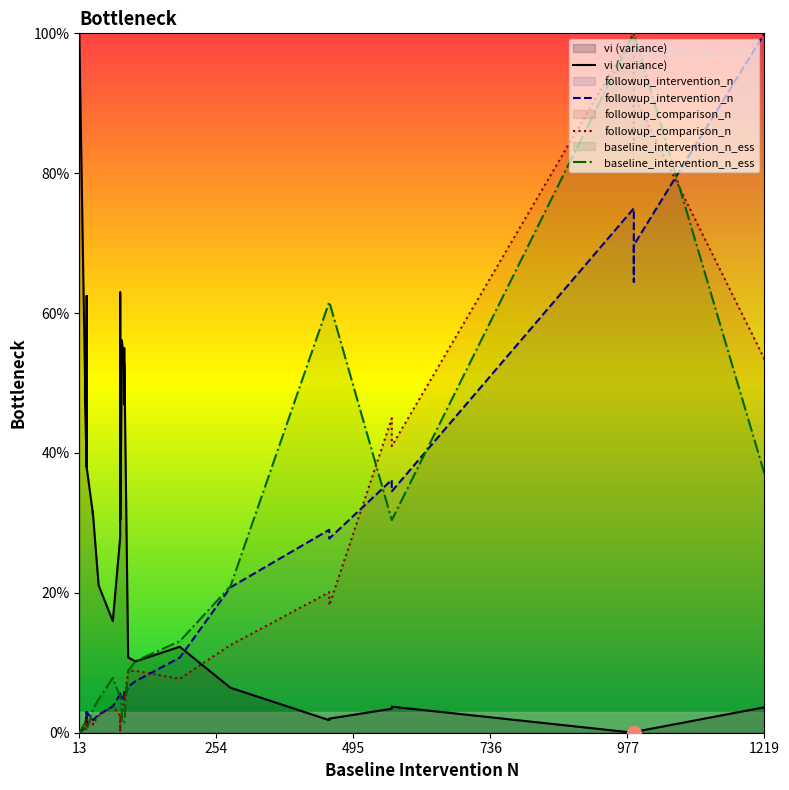

Reading left to right, transcribe all the data shown in this chart.

vi (variance): 100.0	50.9	50.5	47.7	38.0	52.5	62.5	37.9	31.3	31.1	31.5	31.4	21.1	16.0	28.0	52.8	63.0	48.8	55.8	30.4	52.7	56.1	52.4	47.0	55.0	10.8	10.2	12.3	12.3	6.4	6.4	1.8	2.0	3.4	3.7	0.0	0.2	0.1	3.6	3.6
followup_intervention_n: 0.0	0.7	0.7	0.7	3.0	1.9	1.3	3.0	1.8	1.8	1.8	1.8	2.6	3.8	5.6	5.6	5.1	5.6	5.1	5.1	4.6	5.1	5.3	6.0	4.9	6.6	7.4	10.7	10.7	20.8	20.8	29.0	27.8	36.2	34.5	75.0	64.5	69.7	100.0	100.0
followup_comparison_n: 0.0	0.7	0.7	0.7	2.0	1.2	1.0	2.0	1.2	1.3	1.2	1.3	2.4	3.8	2.4	0.6	0.3	0.7	0.5	2.3	2.0	2.5	4.8	5.4	4.6	8.9	8.9	7.7	7.7	12.5	12.5	20.1	18.2	44.9	41.0	100.0	84.4	91.1	53.4	53.5
baseline_intervention_n_ess: 0.0	1.4	1.4	1.4	0.3	0.3	0.3	0.3	3.4	3.4	3.4	3.4	4.8	7.8	5.1	5.1	5.1	5.1	5.1	5.1	2.7	1.9	1.3	1.3	1.3	8.8	10.2	13.1	13.1	20.9	20.9	61.6	61.6	30.4	30.4	100.0	100.0	100.0	37.0	37.0